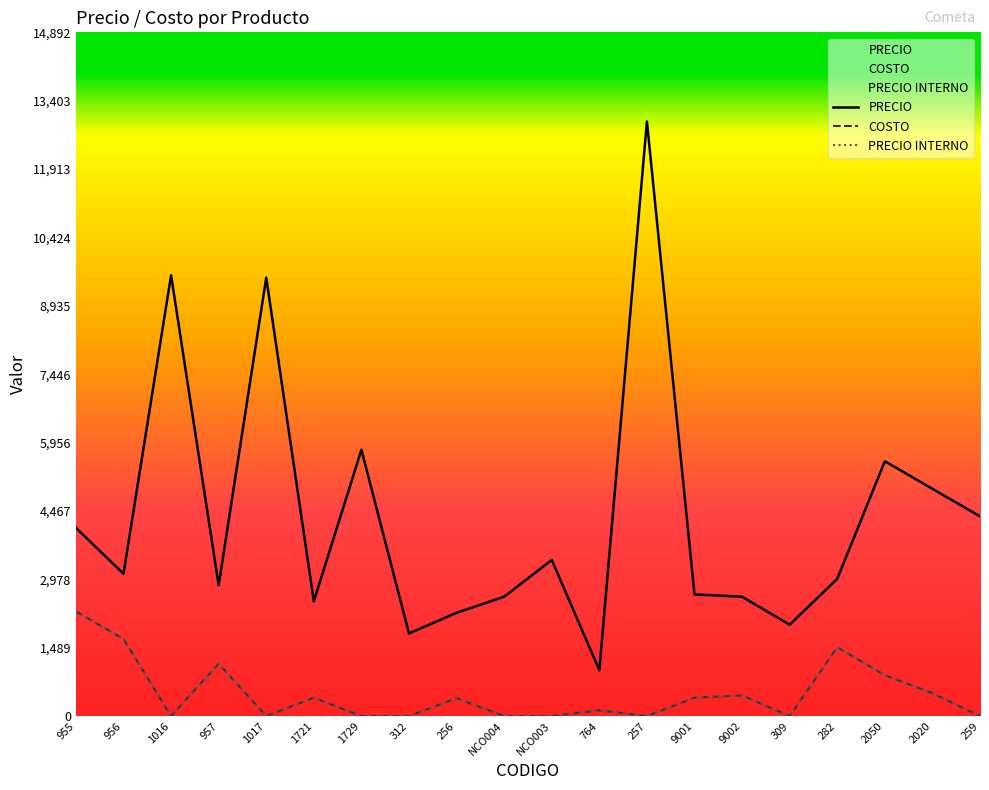

What is the total value across all series at 282?

5990